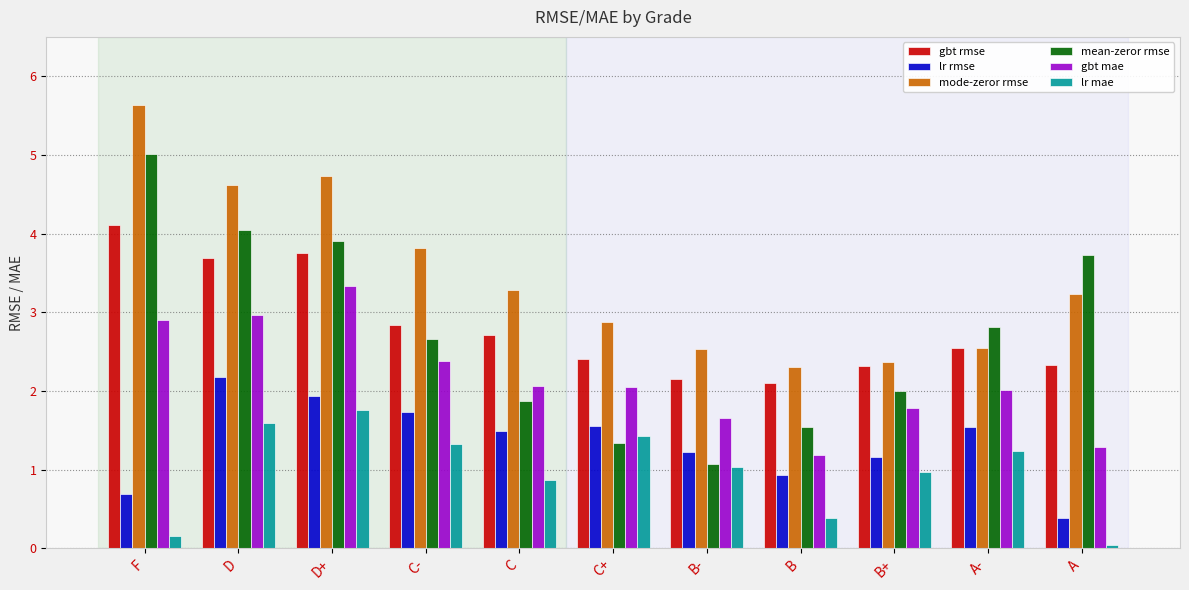

How many data points in mode-zeror rmse are above 3?

6